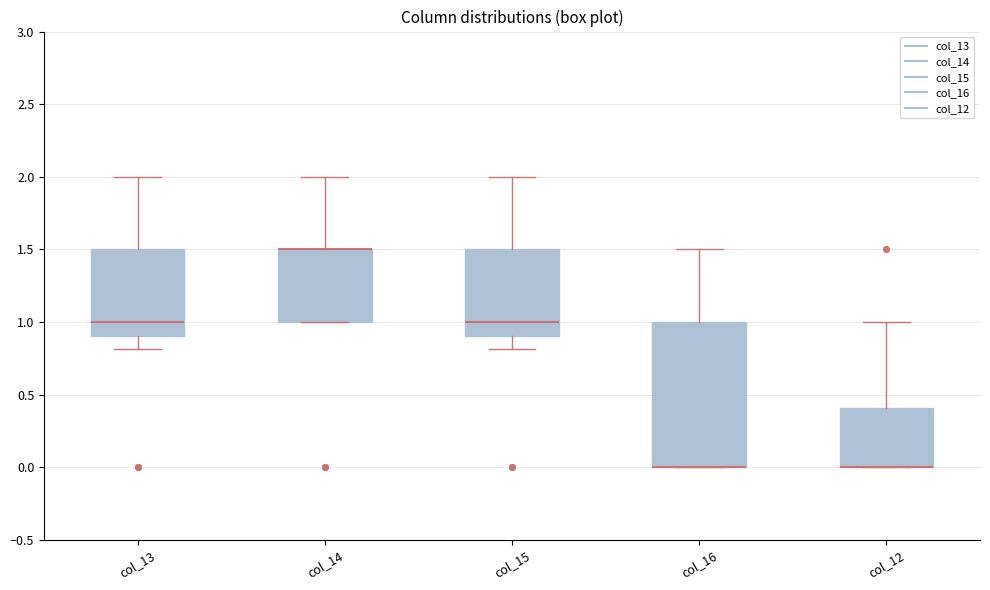

Reading left to right, transcribe this box plot: for each box, give where its median line is, the range the box spans, and where its two whiskers end, as read against the y-axis. The values are not printed on the chart, so give them approximately, as read against the axis.

col_13: median 1.0, box 0.9 to 1.5, whiskers 0.8 to 2.0
col_14: median 1.5 (drawn on the box's upper edge), box 1.0 to 1.5, whiskers 1.0 to 2.0
col_15: median 1.0, box 0.9 to 1.5, whiskers 0.8 to 2.0
col_16: median 0.0 (drawn on the box's lower edge), box 0.0 to 1.0, whiskers 0.0 to 1.5
col_12: median 0.0 (drawn on the box's lower edge), box 0.0 to 0.4, whiskers 0.0 to 1.0